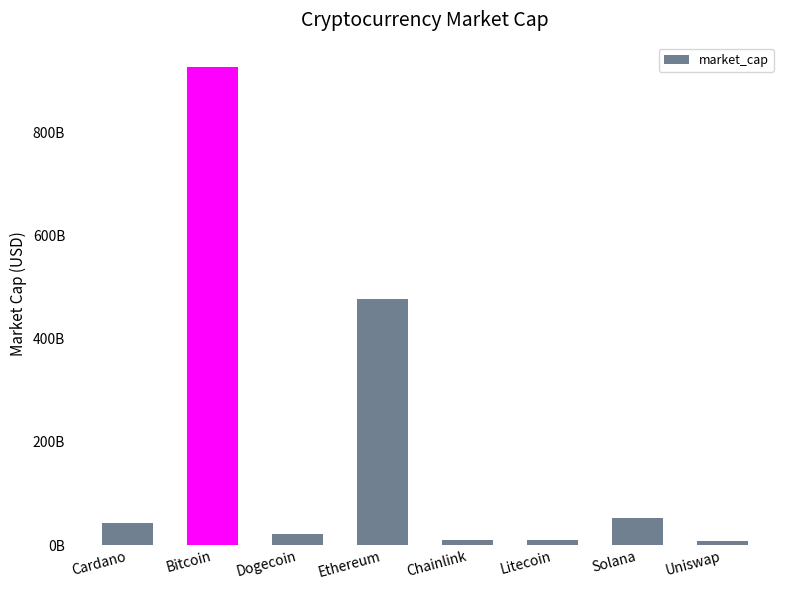

Rank the categories by value from highest to lowest.

Bitcoin, Ethereum, Solana, Cardano, Dogecoin, Litecoin, Chainlink, Uniswap